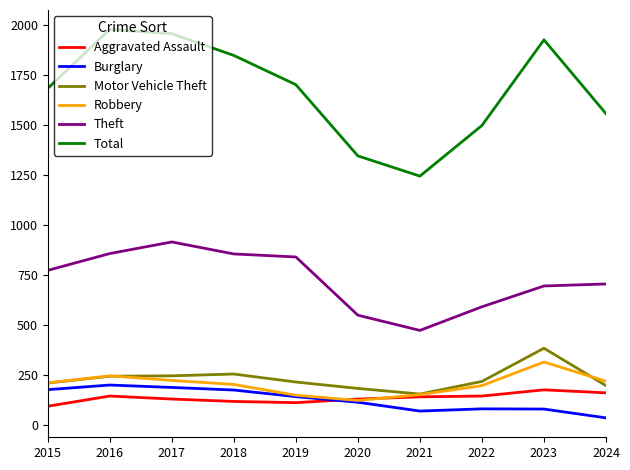

Is it true that Motor Vehicle Theft equals 514 at 2023?

False